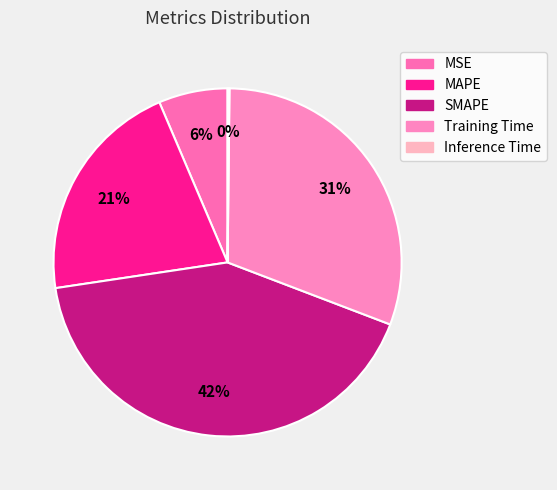

How many segments does this pie chart have?

5